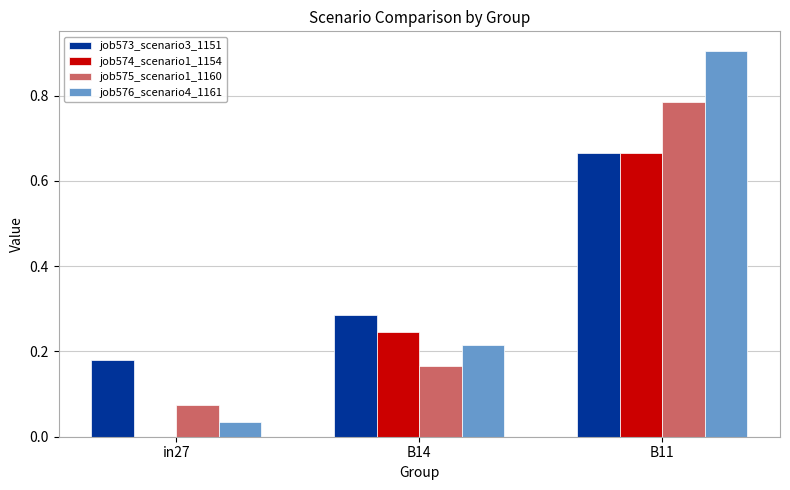

What are all the series names shown in the legend?

job573_scenario3_1151, job574_scenario1_1154, job575_scenario1_1160, job576_scenario4_1161